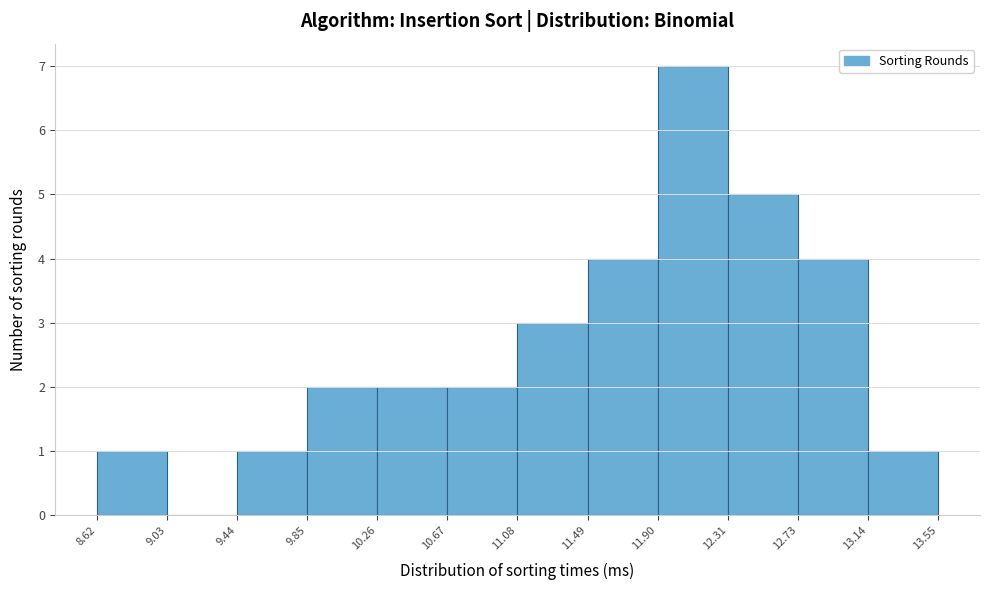

How tall is the bar that spans 11.08 to 11.49 on the x-axis? The values are not printed on the chart, so give them approximately, as read against the axis.

3